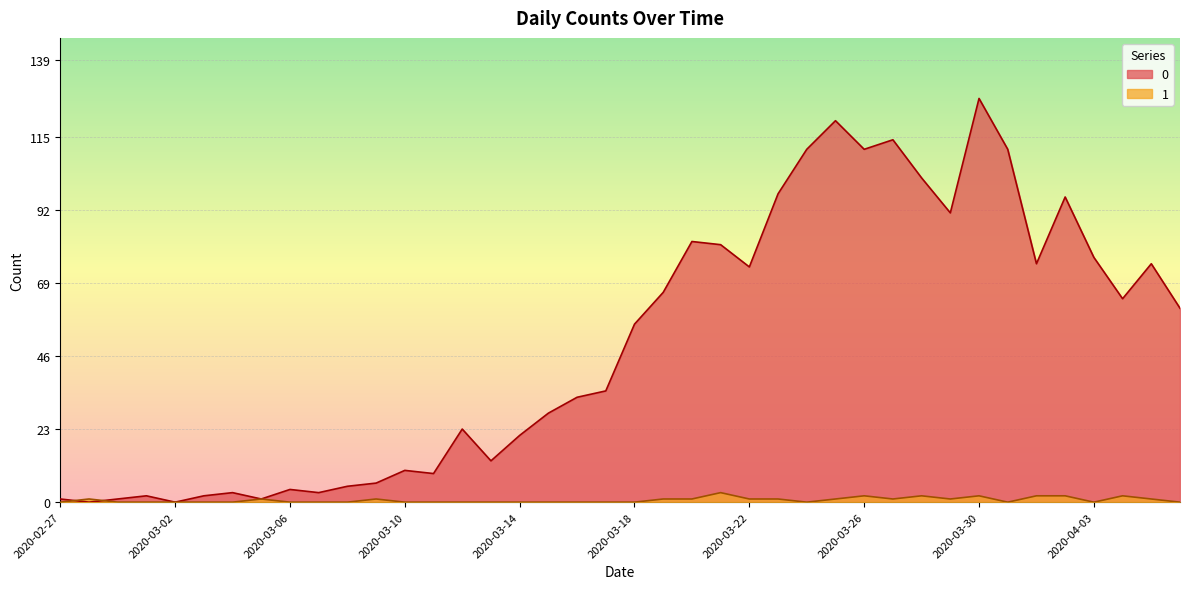

What is the difference between the highest and lowest values at 2020-03-22?

73